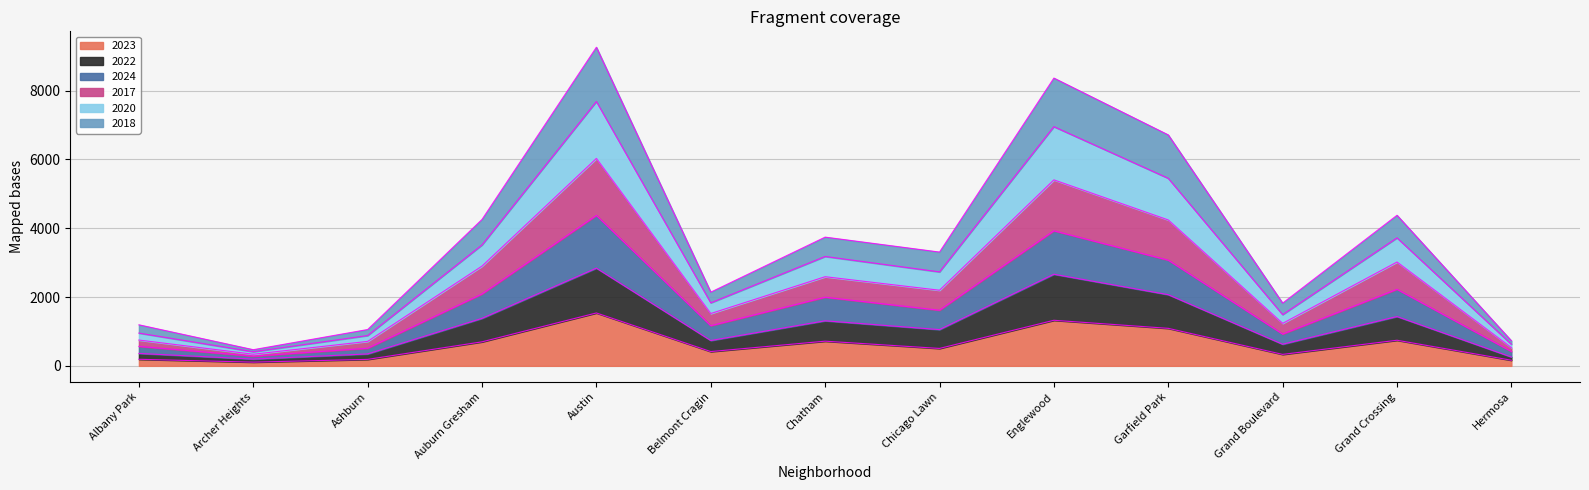

Which series has the largest total across all categories?

2017